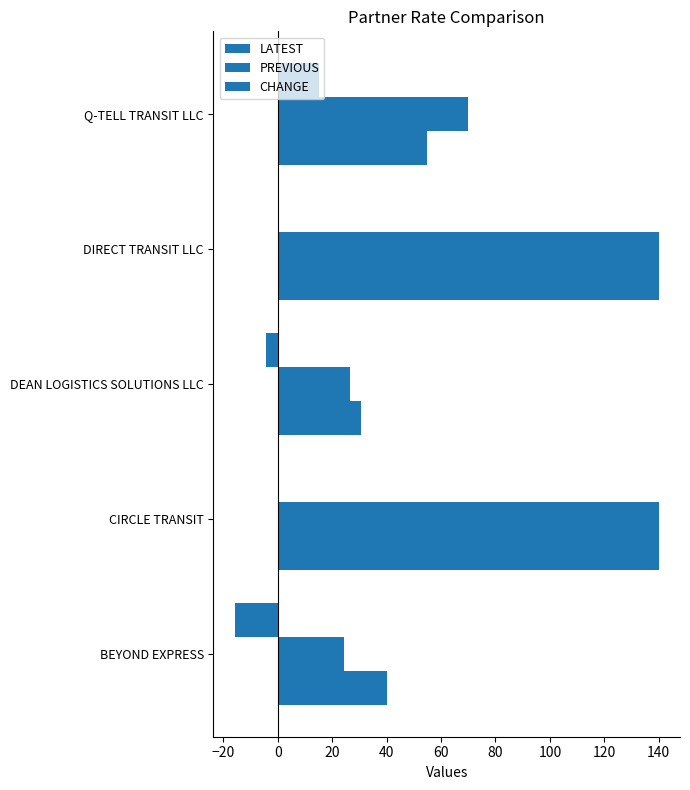

Count the number of categories in the chart.

5